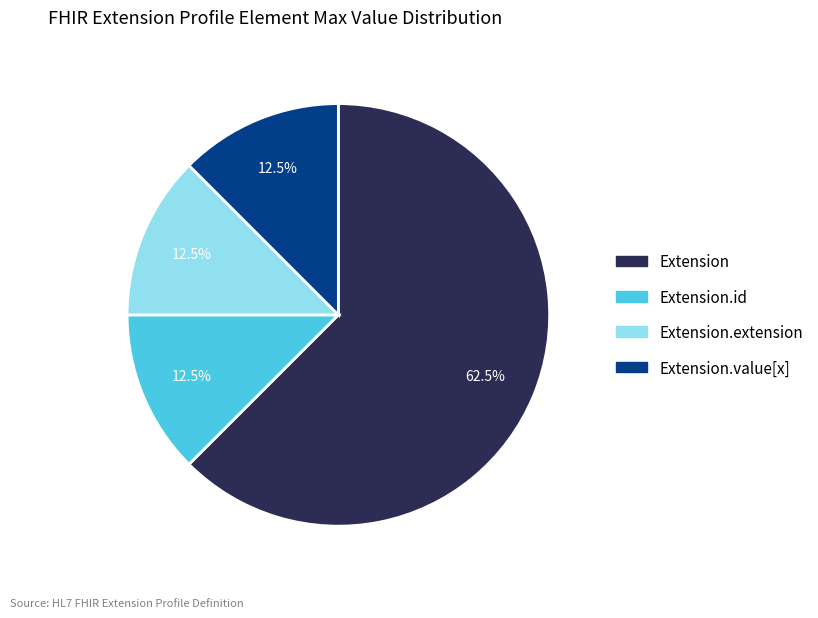

Is there any slice that represents more than half of the pie?

Yes